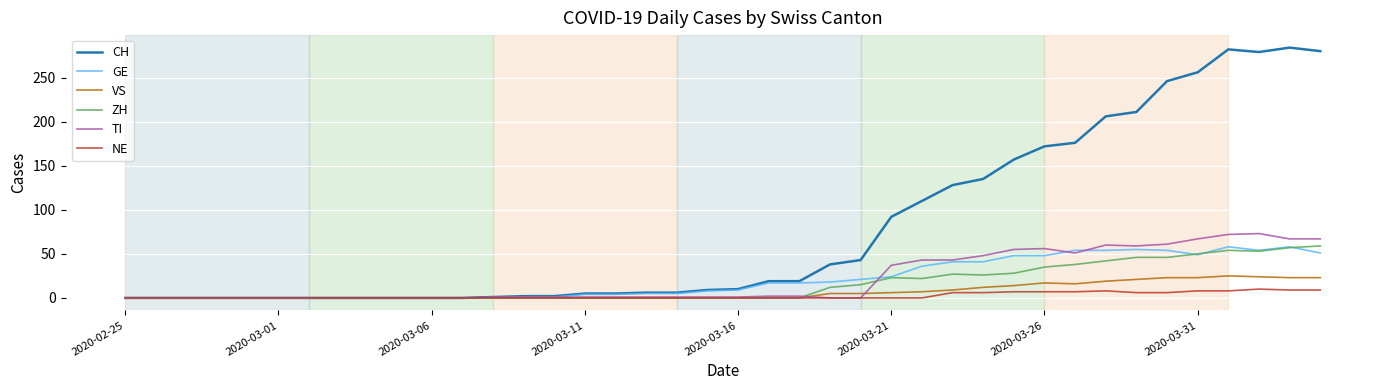

Which series has the widest spread of values?

CH